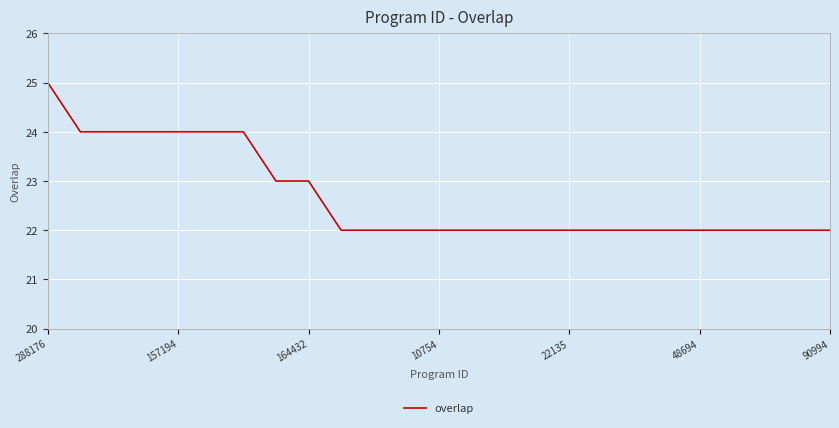

What is the smallest value displayed?

22